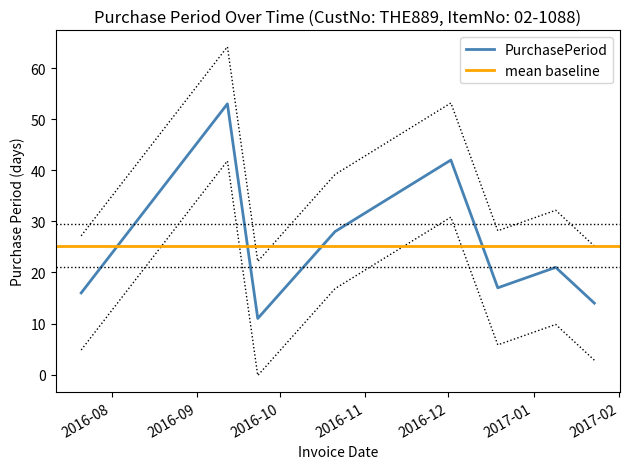

List the labels in order of value, largest first.

2016-09-12, 2016-12-02, 2016-10-21, 2017-01-09, 2016-12-19, 2016-07-21, 2017-01-23, 2016-09-23